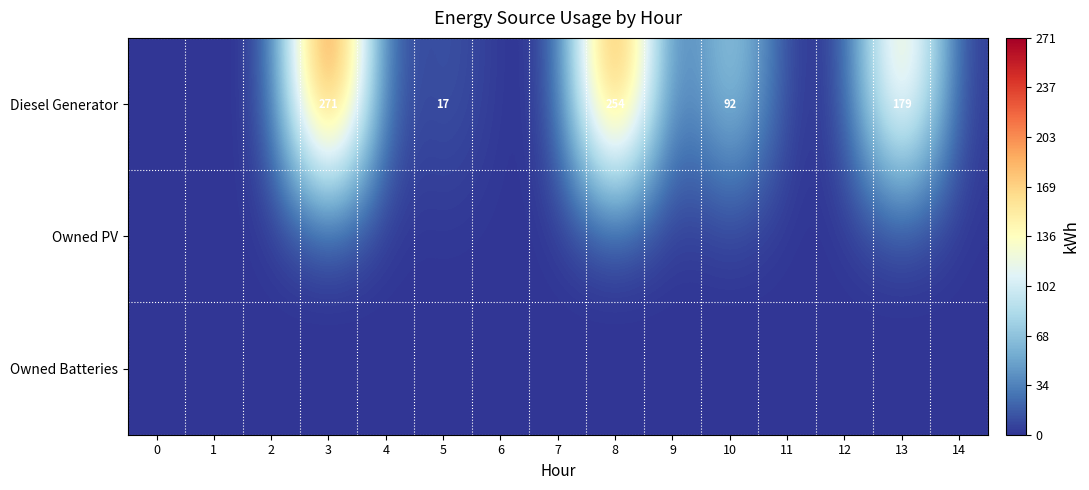

At which category is the sum across all series the highest?

3